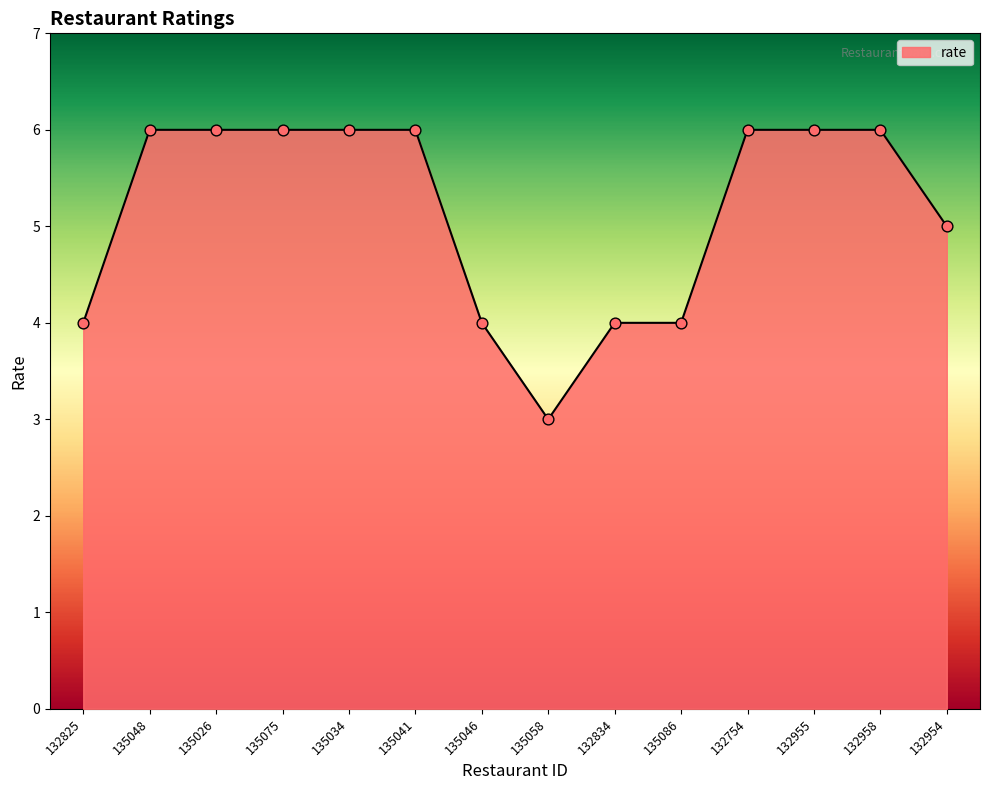

What is the ratio of the value at 135075 to the value at 132754?

1.0